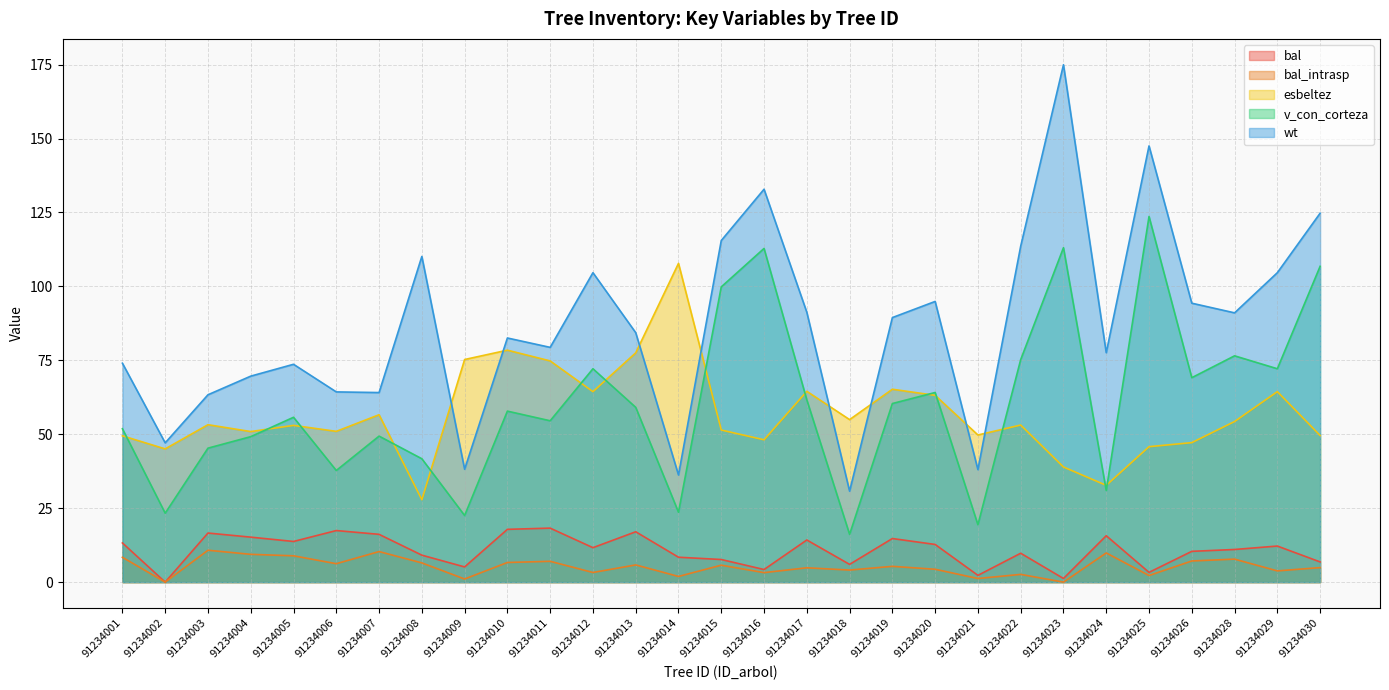

What is the average value of the wt series?

86.6